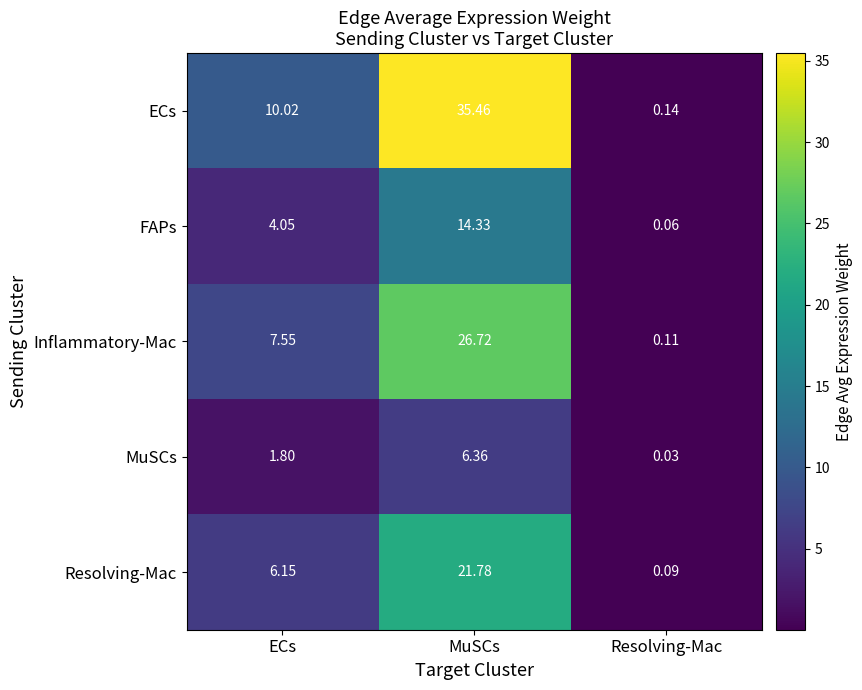

At MuSCs, list the series in order from smallest to largest.

MuSCs, FAPs, Resolving-Mac, Inflammatory-Mac, ECs